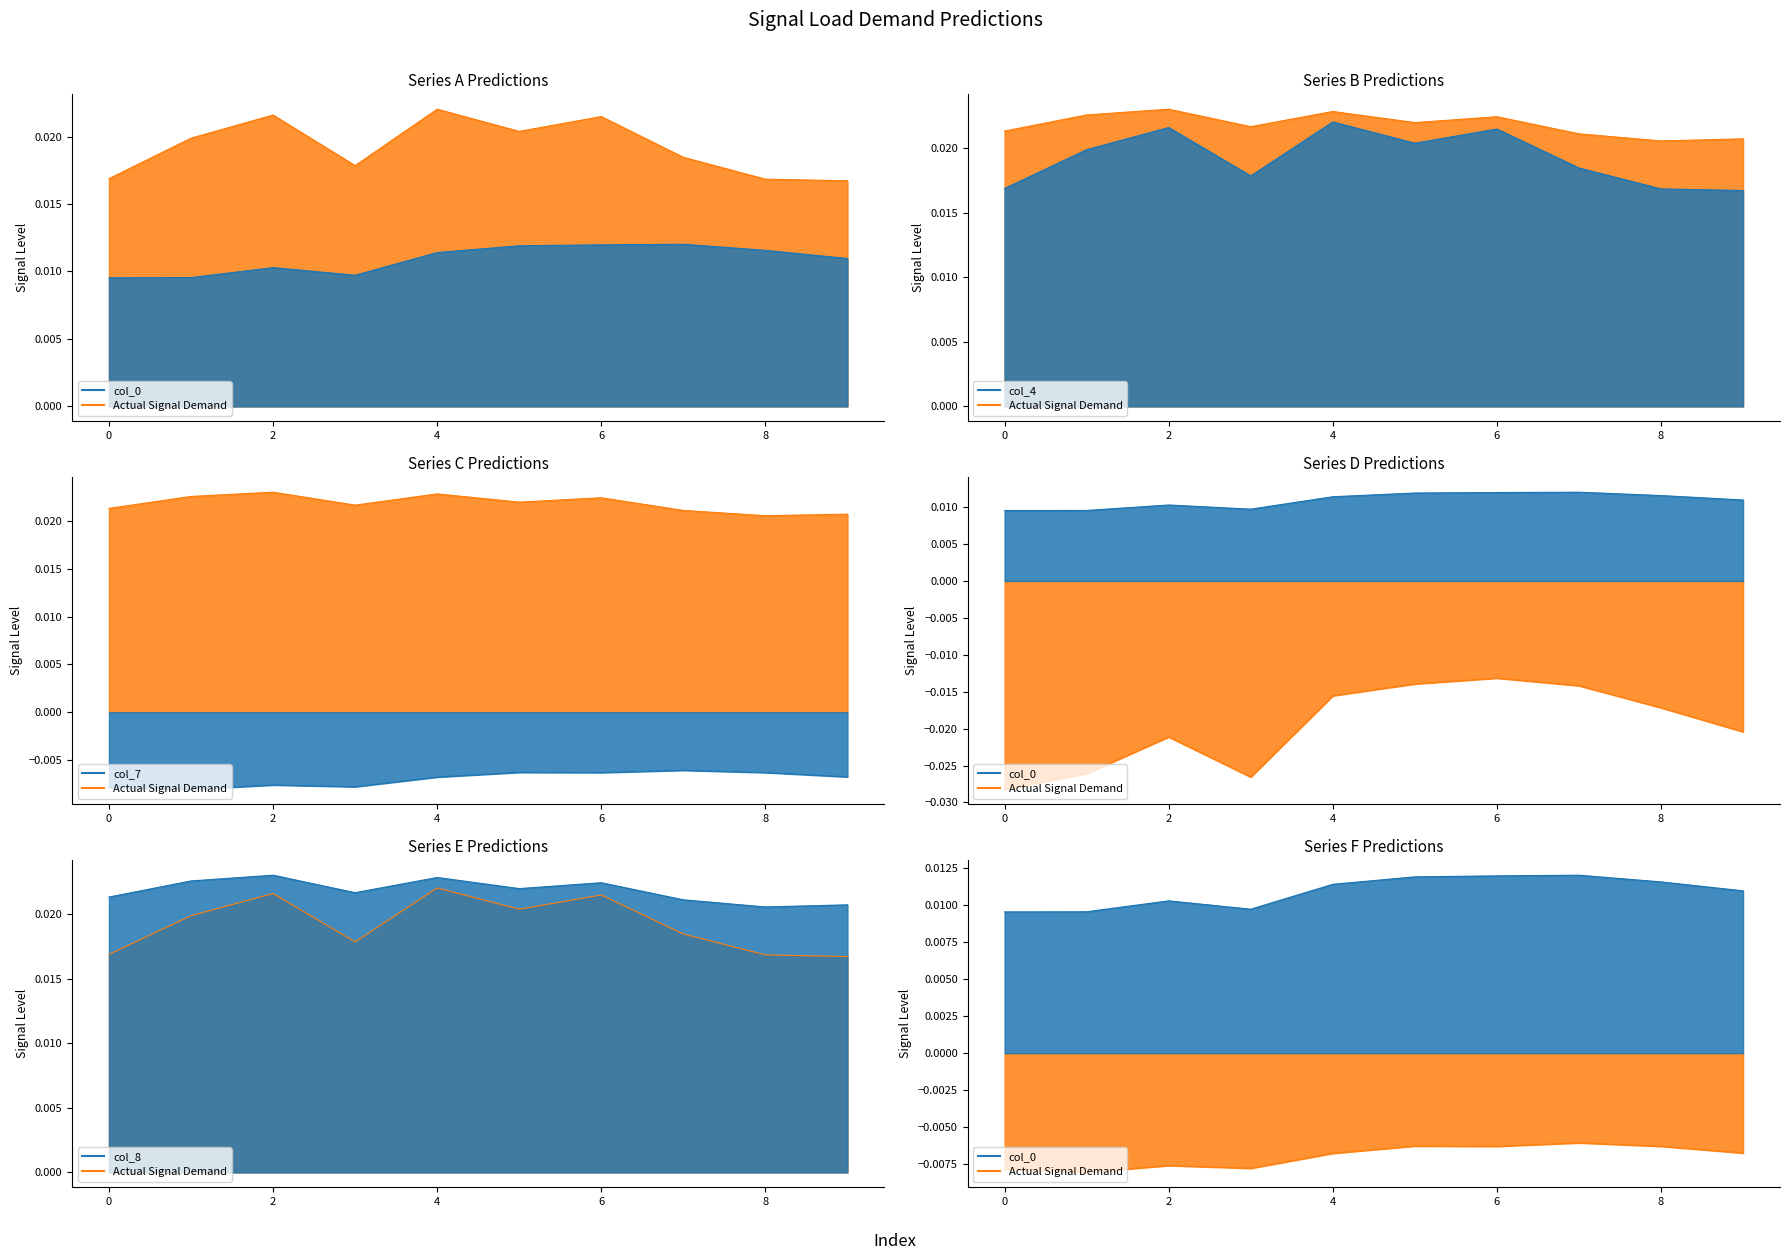

True or false: col_8 and col_7 cross at least once.

False